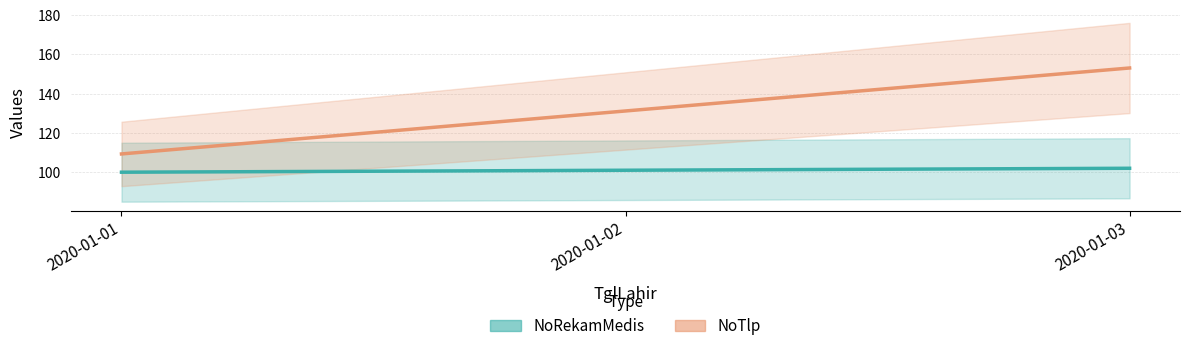

What is the difference between the highest and lowest values at 2020-01-02?

30.1